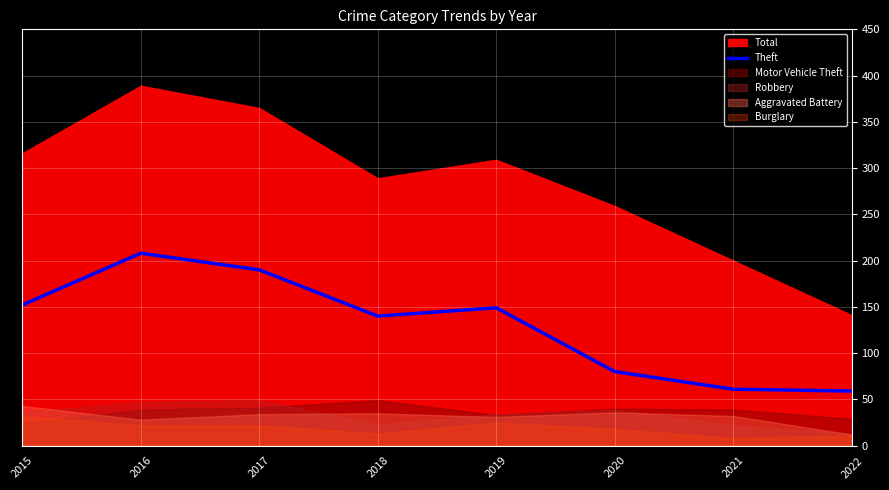

What is the minimum value for Theft?

59